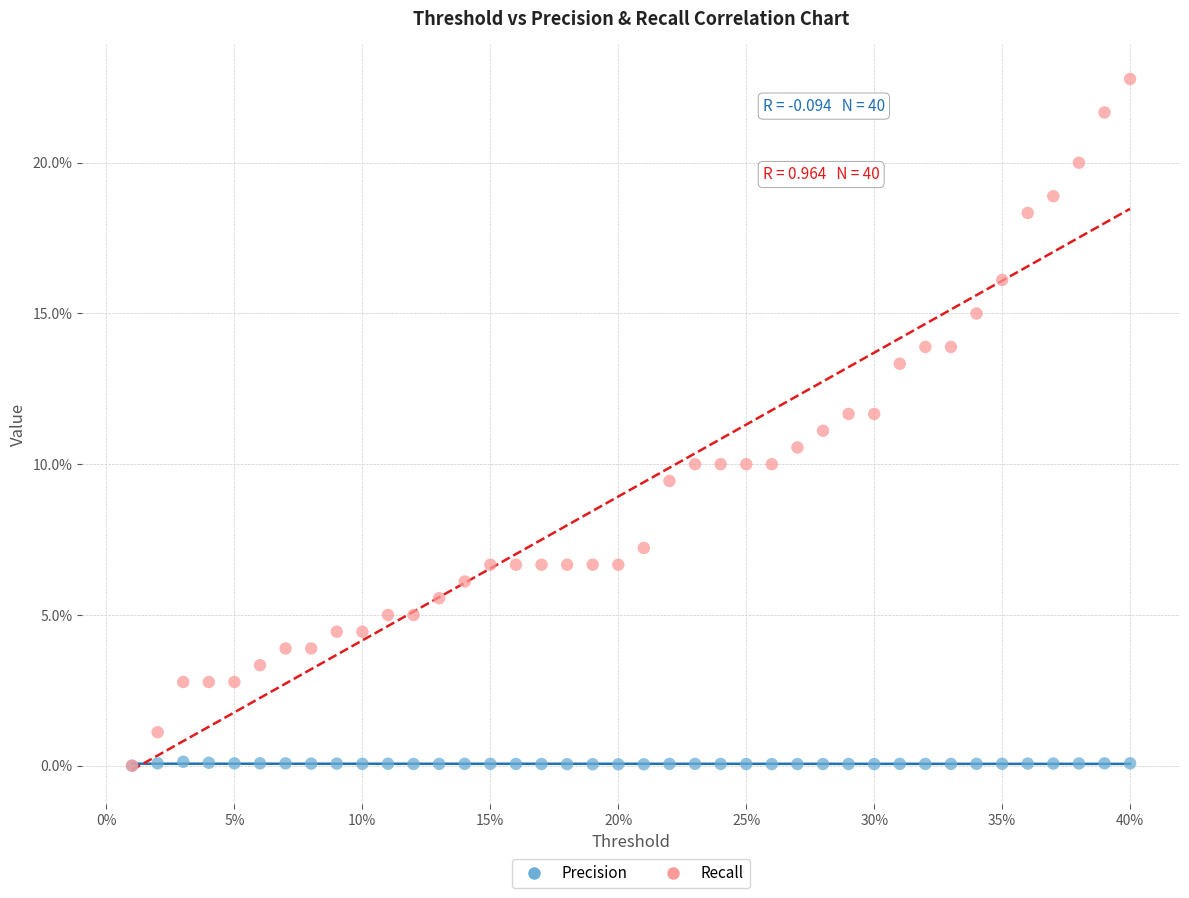

What are all the series names shown in the legend?

Precision, Recall